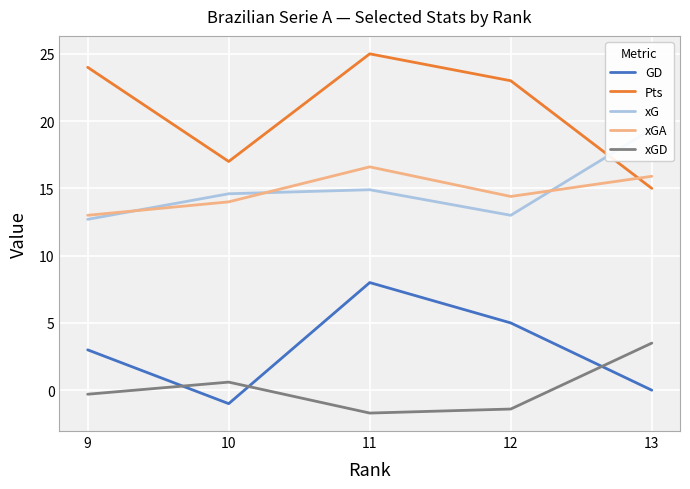

How many lines are shown in the chart?

5